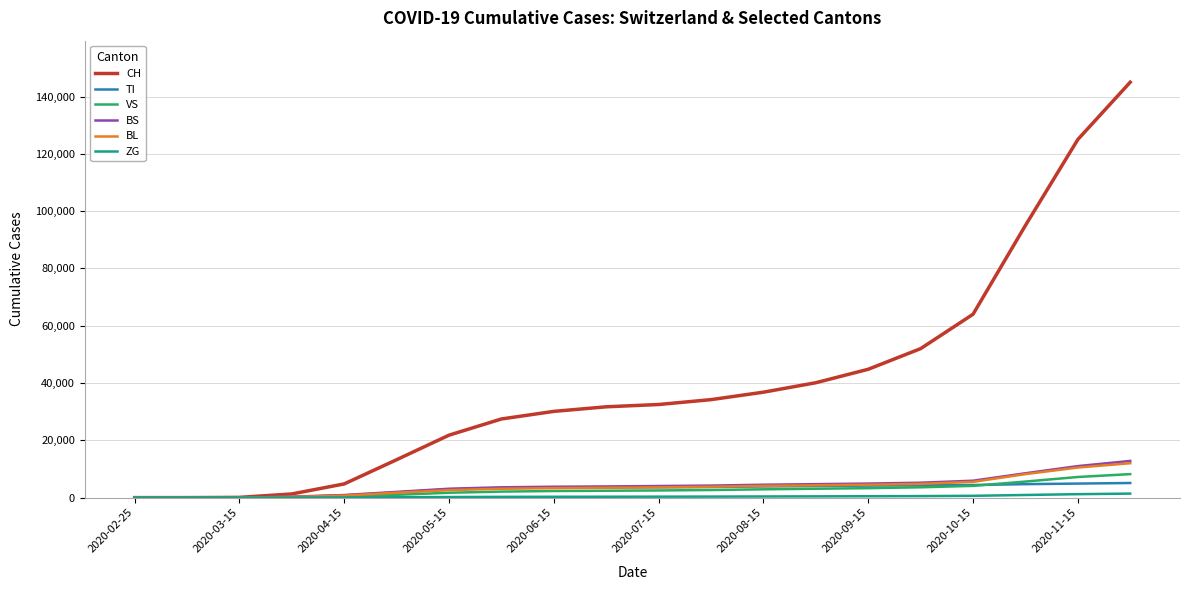

Which series has the widest spread of values?

CH